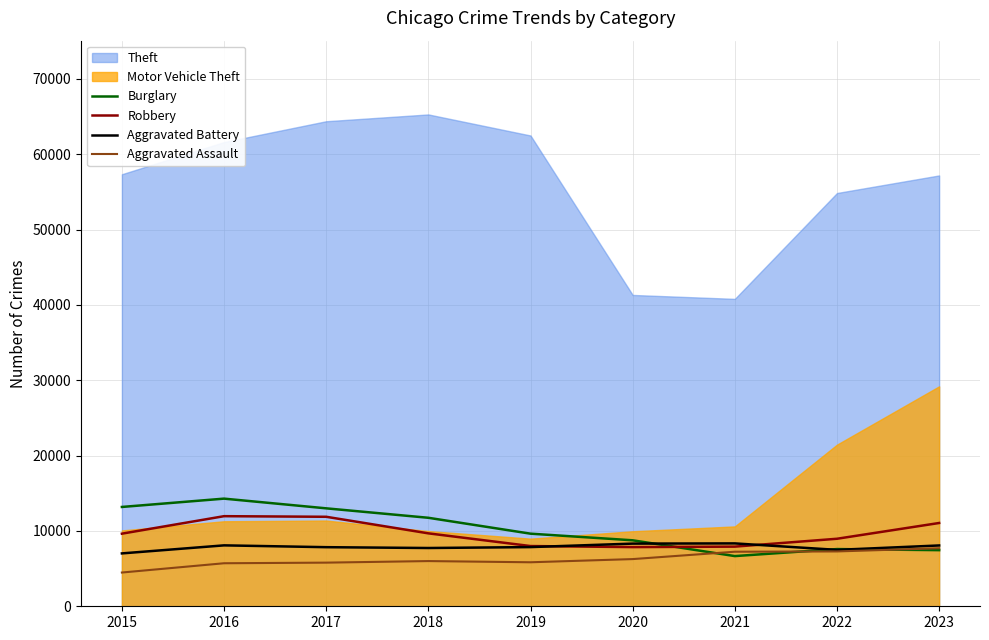

Read the Burglary value at 2021, to the nearest 10.

6660